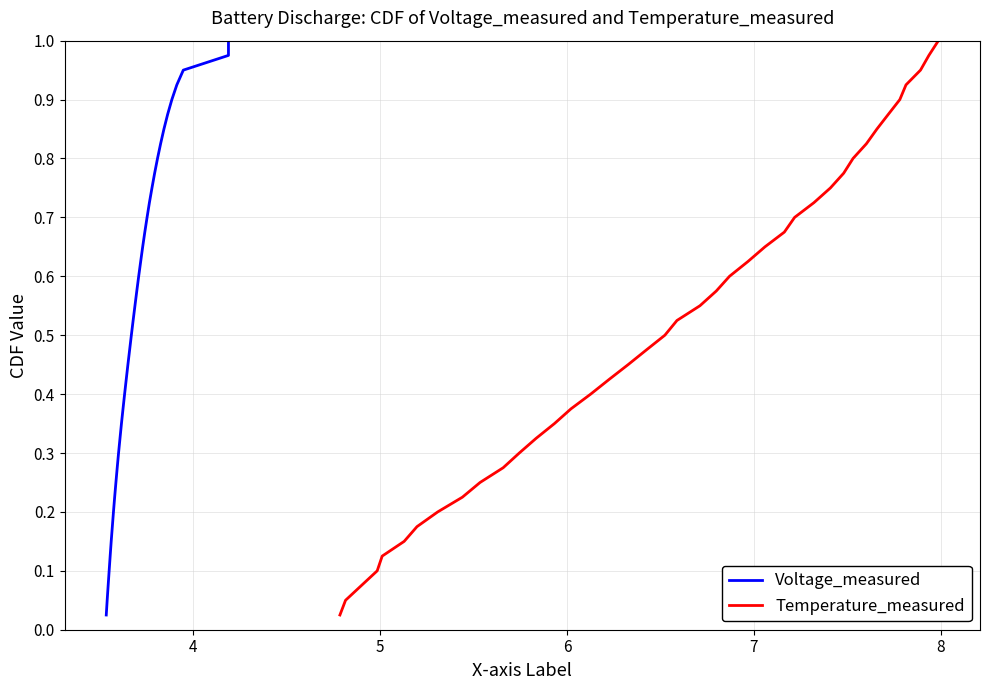

Is the value of Temperature_measured at 37 greater than the value of Voltage_measured at 12?

Yes